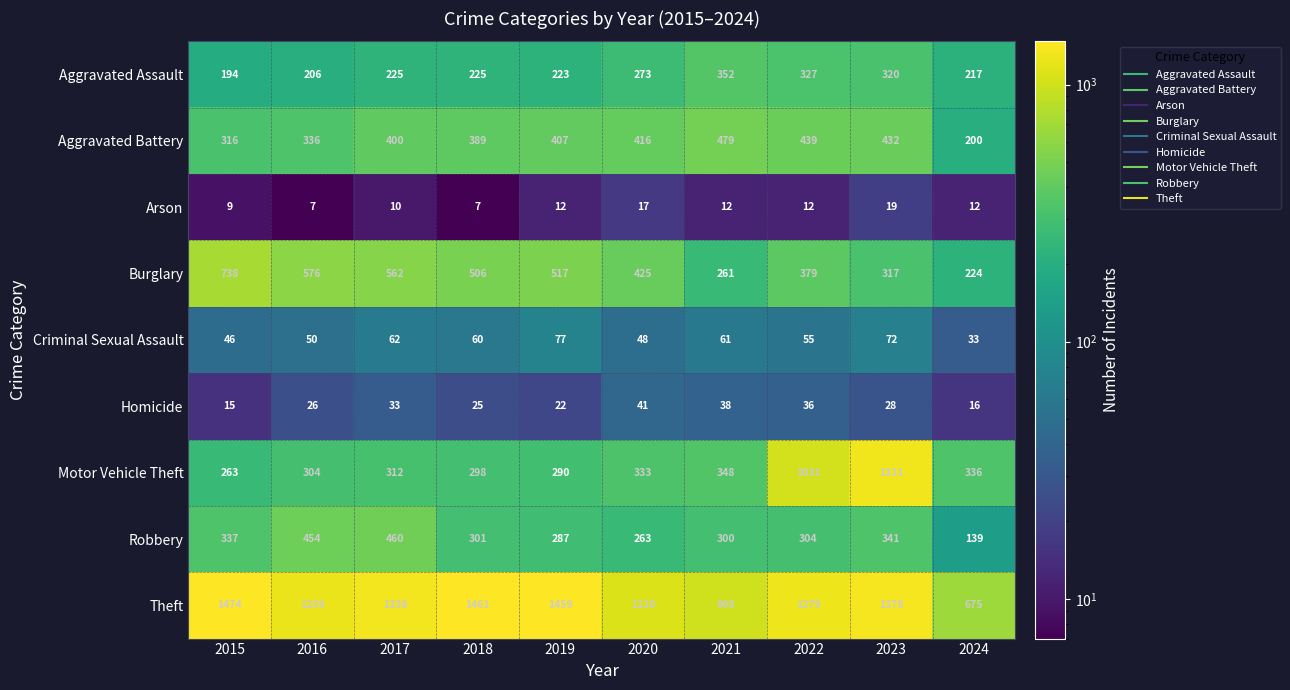

What is the sum of all Homicide values?

280